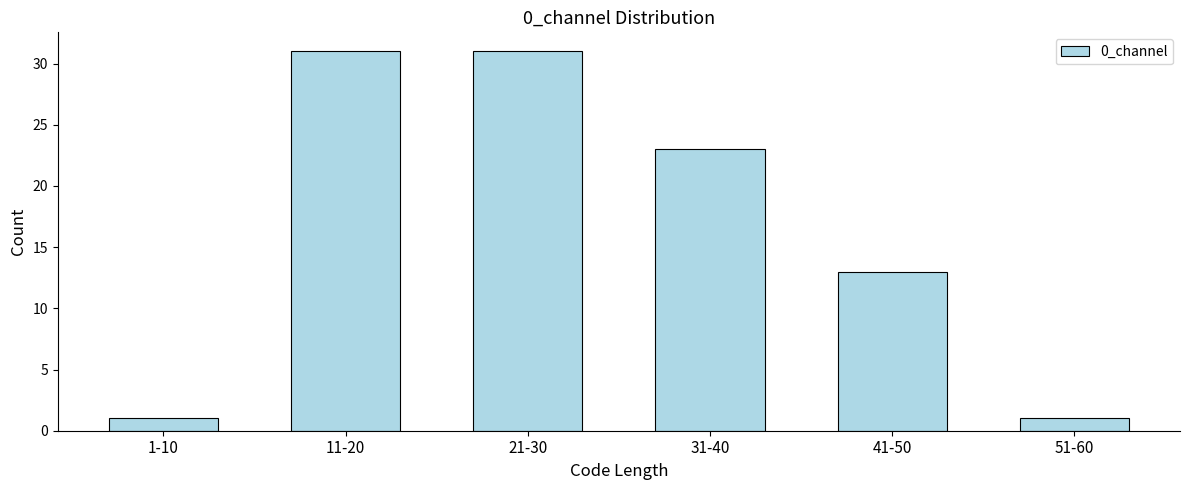

Reading left to right, extract all data points from this chart.

1	31	31	23	13	1